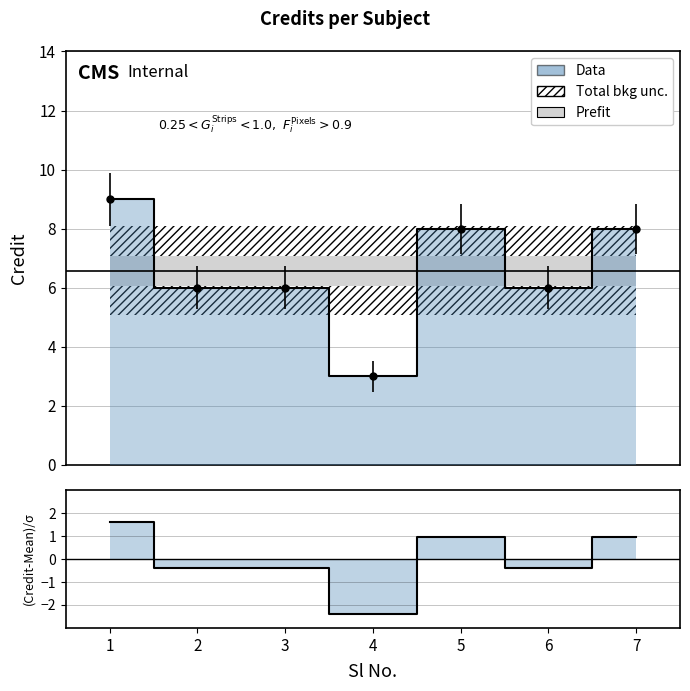

Is it true that the value at 2 is -0.4?

True